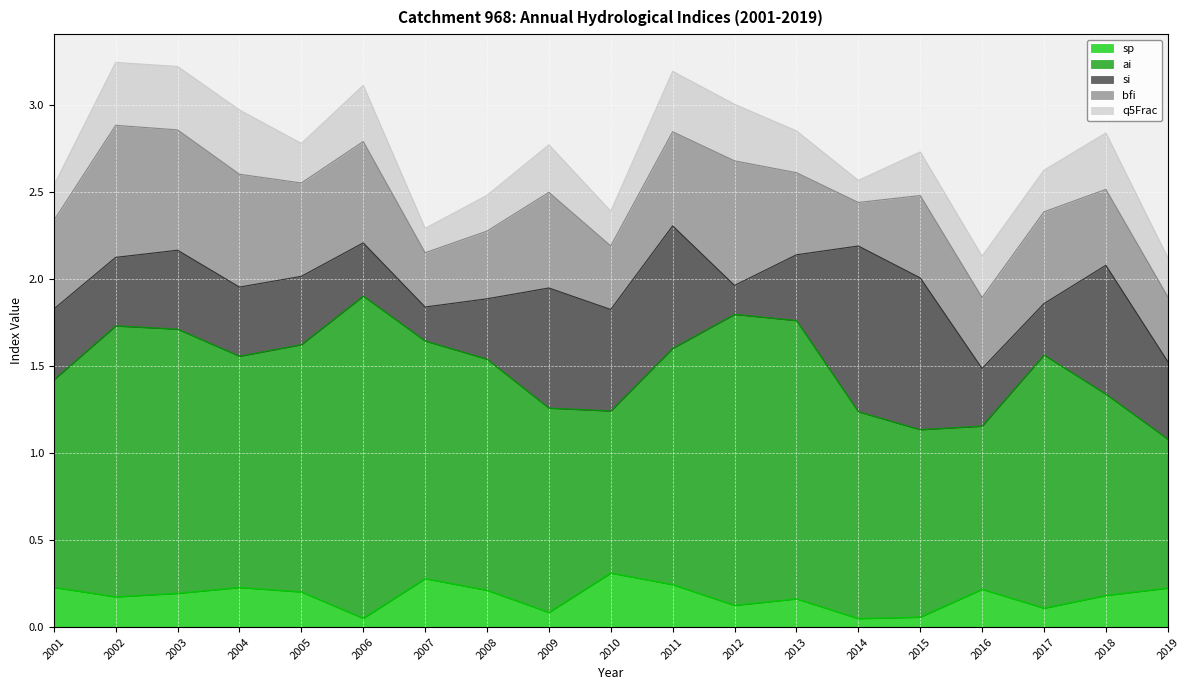

At which category is the sum across all series the highest?

2002